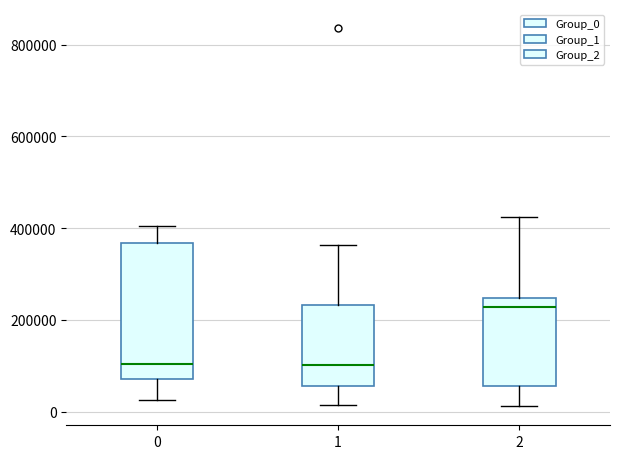

Comparing the boxes themselves (not the whiskers), which one is the tallest?

0